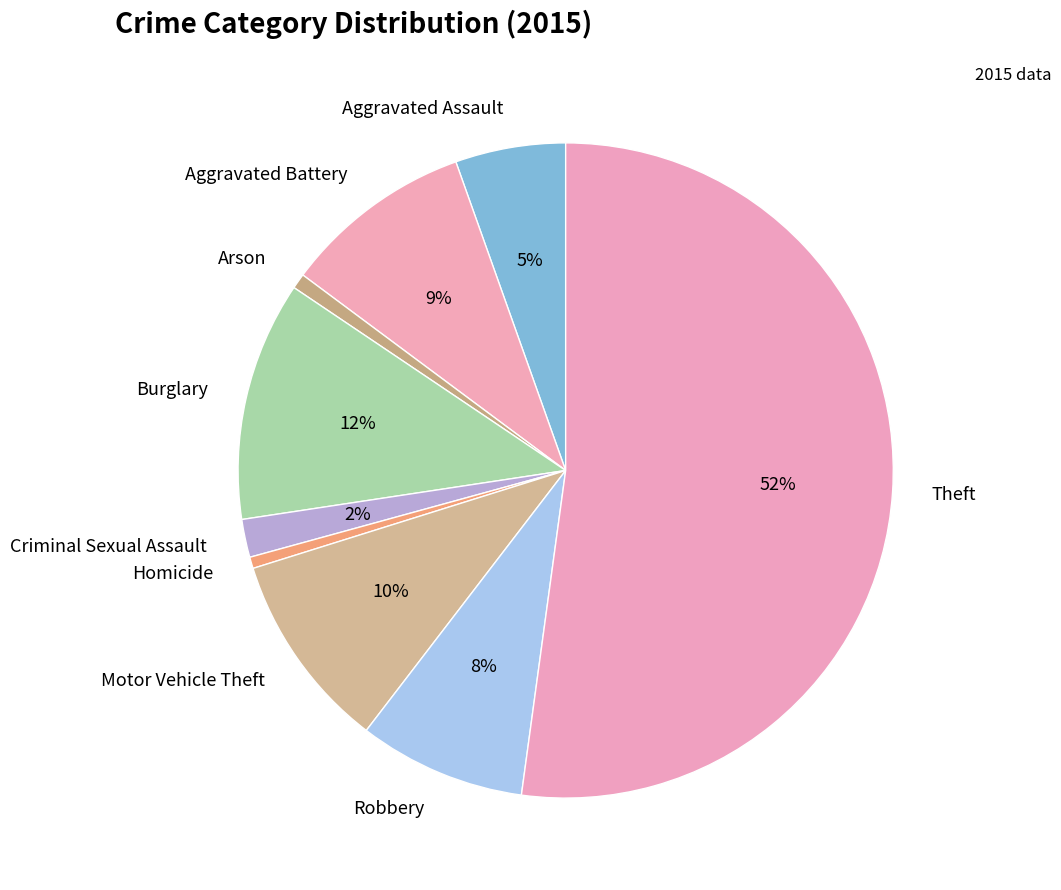

Count the number of slices in the pie.

9